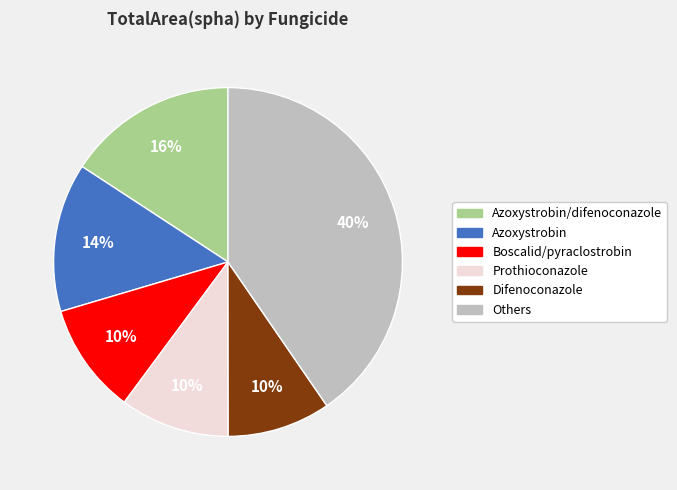

Is there any slice that represents more than half of the pie?

No